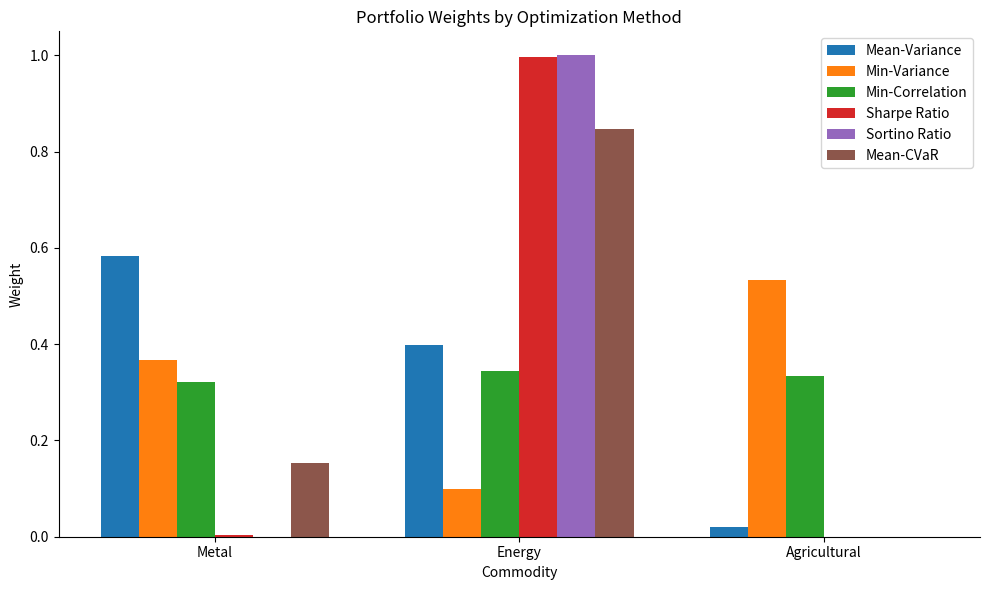

Does the chart contain stacked bars?

No